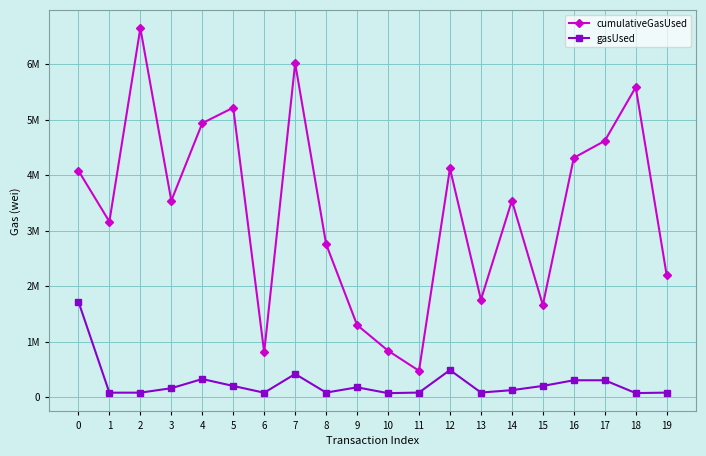

Is this an area chart (filled region under the line)?

No